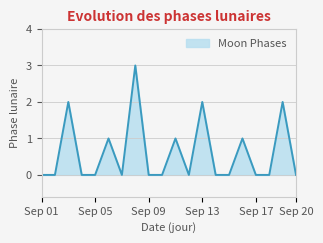

What is the difference between the maximum and minimum values?

3